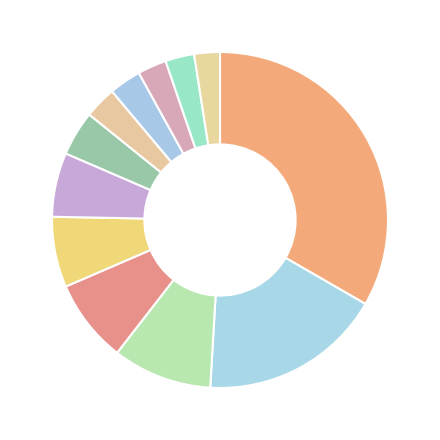

Count the number of slices in the pie.

12